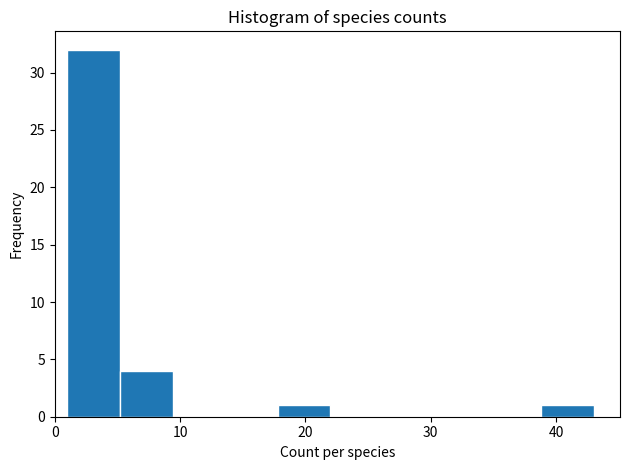

Which range on the x-axis has the tallest bar?

1.0 to 5.2